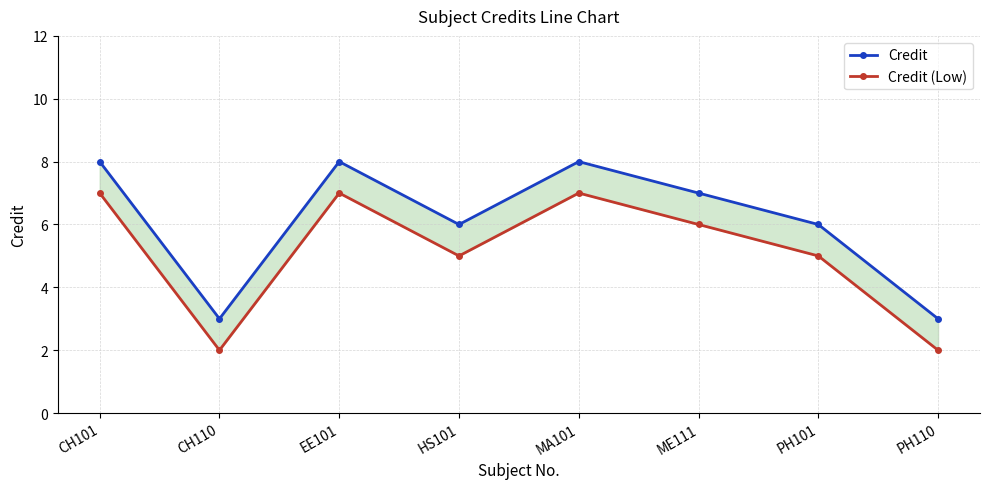

What are all the series names shown in the legend?

Credit, Credit (Low)